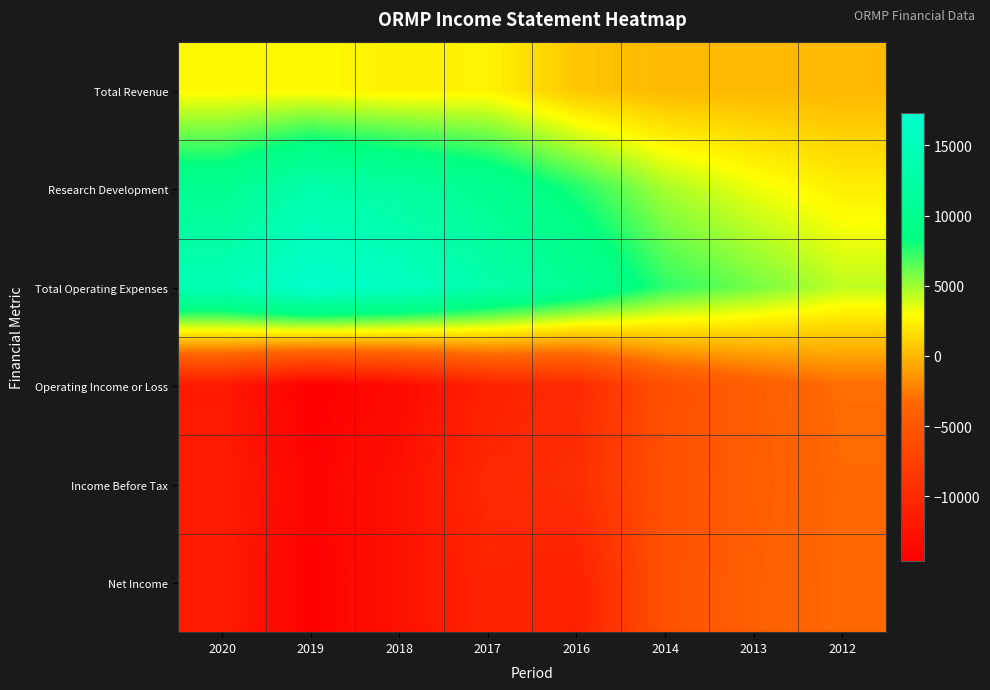

Reading left to right, list all the values displayed in this chart.

Total Revenue: 2020=2700	2019=2700	2018=2400	2017=2500	2016=600	2014=0	2013=0	2012=0
Research Development: 2020=10200	2019=13500	2018=12000	2017=10300	2016=7700	2014=4800	2013=3300	2012=2300
Total Operating Expenses: 2020=14500	2019=17300	2018=16000	2017=13200	2016=10700	2014=7400	2013=5900	2012=4300
Operating Income or Loss: 2020=-11800	2019=-14600	2018=-13500	2017=-10800	2016=-10000	2014=-5900	2013=-4300	2012=-3100
Income Before Tax: 2020=-11500	2019=-14100	2018=-12700	2017=-10100	2016=-9600	2014=-5700	2013=-4400	2012=-3300
Net Income: 2020=-11500	2019=-14400	2018=-12700	2017=-10500	2016=-11000	2014=-5700	2013=-4200	2012=-3300